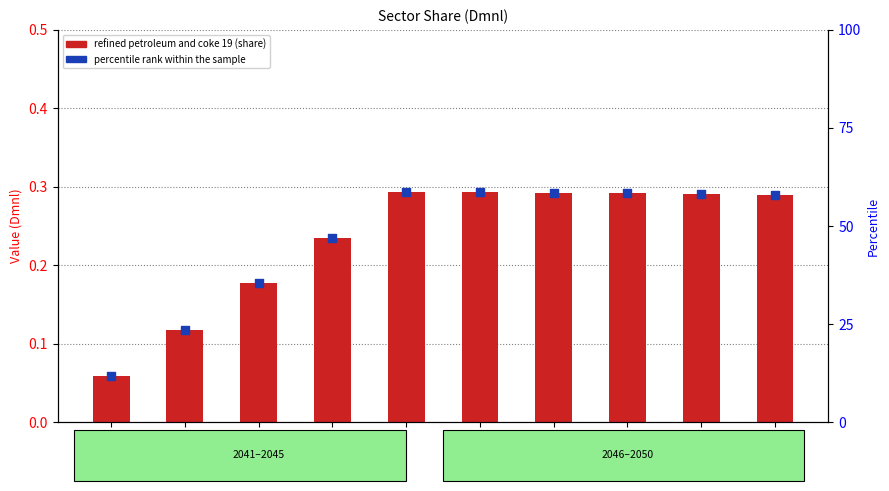

At which category is the sum across all series the highest?

2045